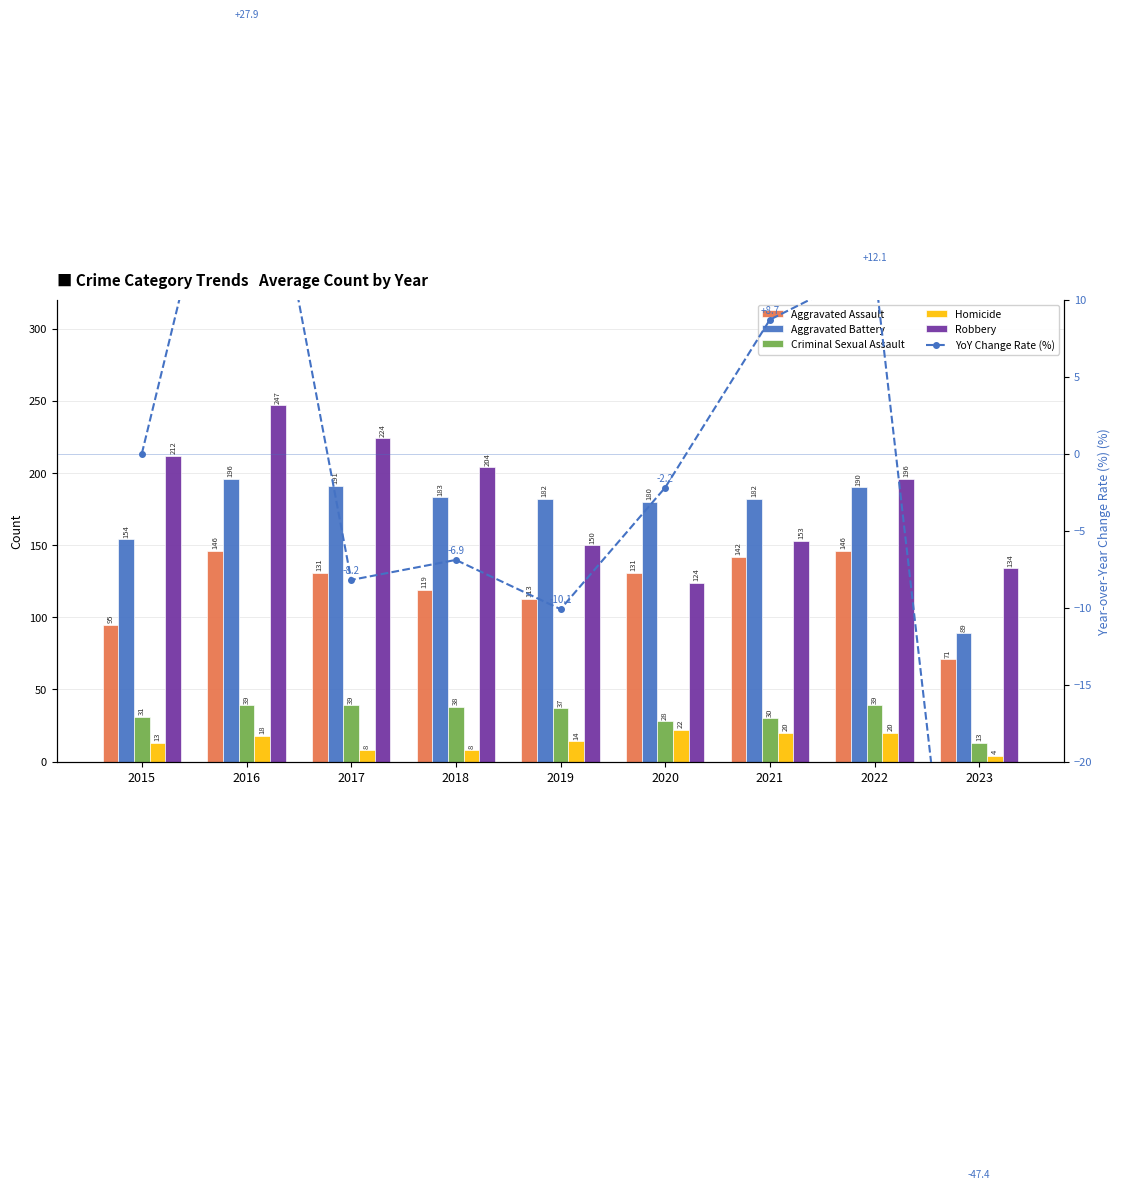

List the labels in order of YoY Change Rate (%) value, smallest first.

2023, 2019, 2017, 2018, 2020, 2015, 2021, 2022, 2016